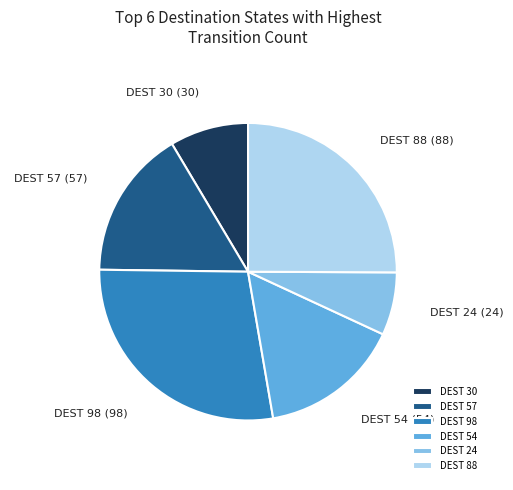

Is it true that DEST 57 is 28% of the pie?

False